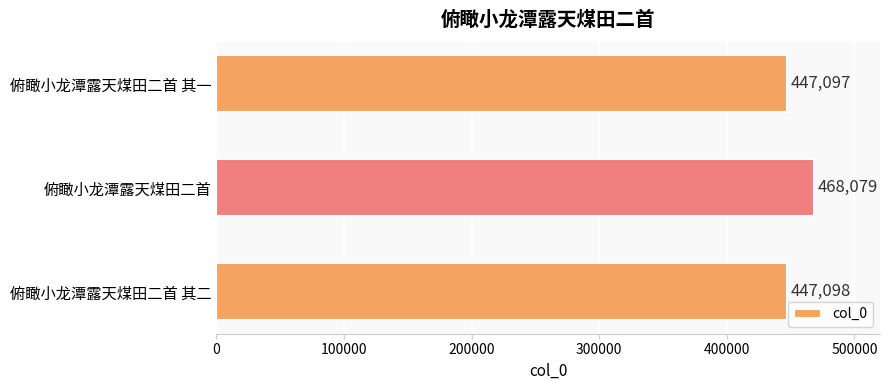

How many categories are shown in the chart?

3